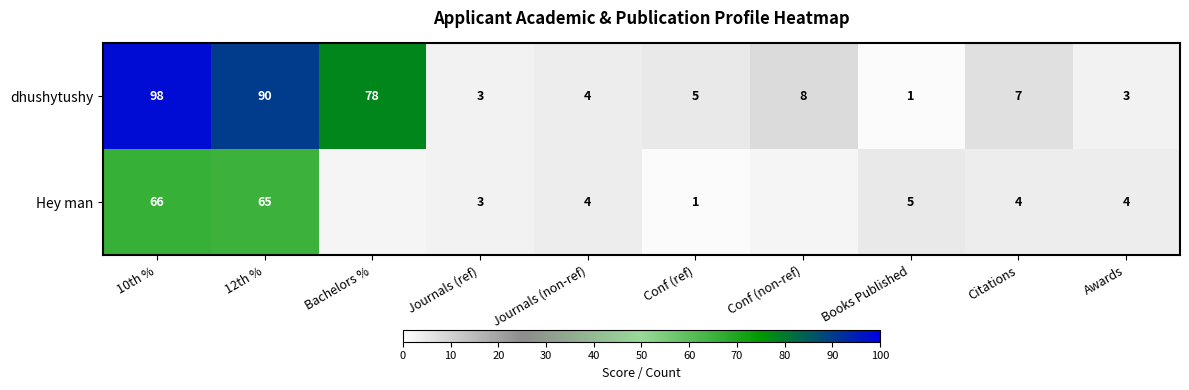

At which label does dhushytushy reach its minimum?

Books Published